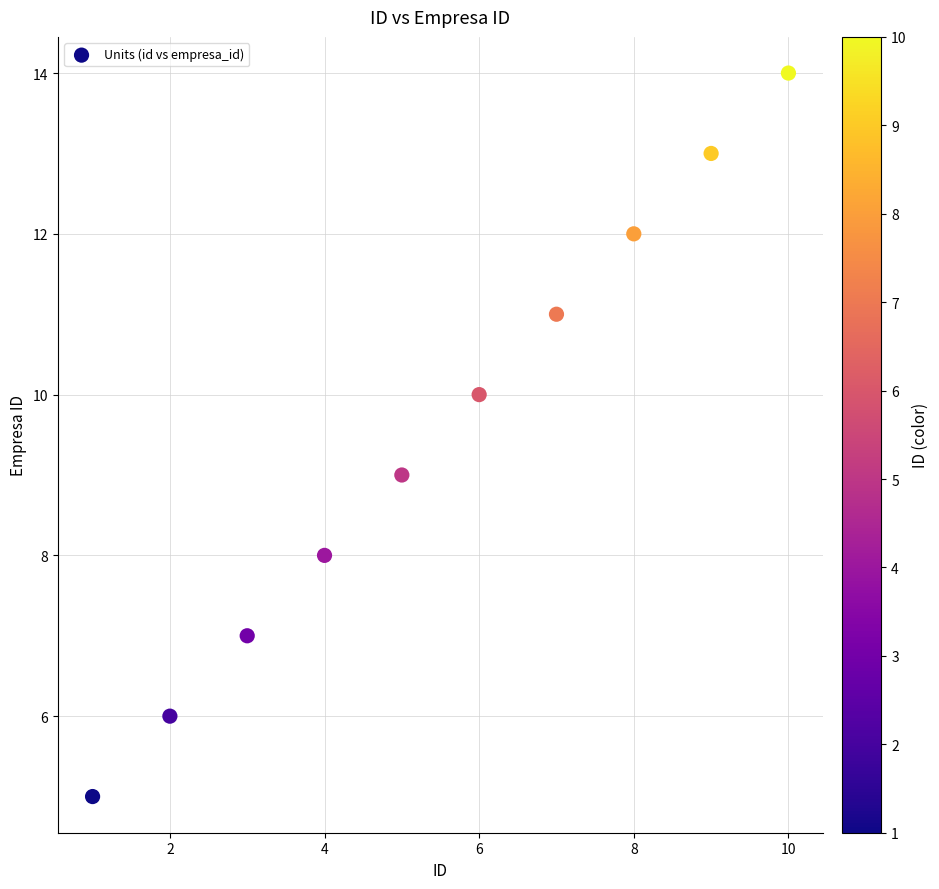

What is the range of Y values (max minus min)?

9